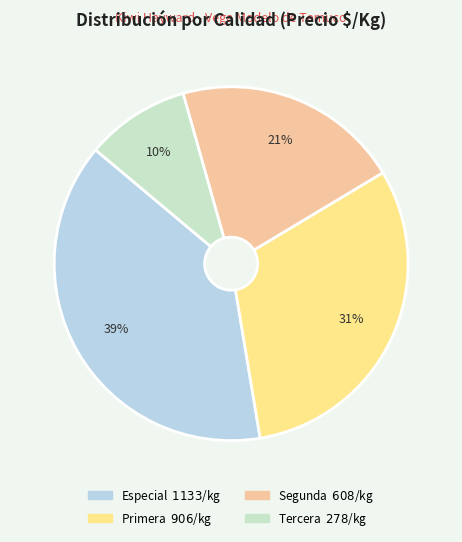

Count the number of slices in the pie.

4